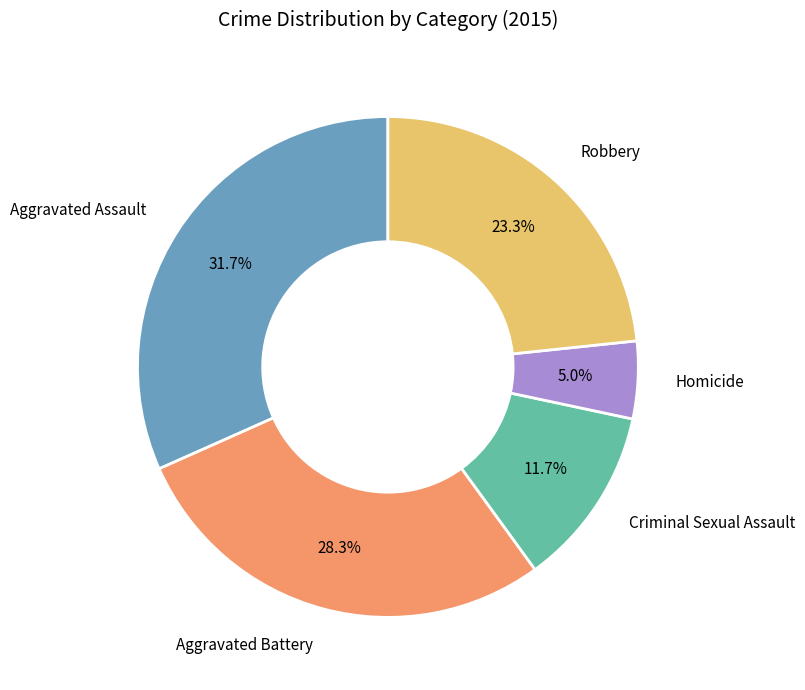

Is there any slice that represents more than half of the pie?

No